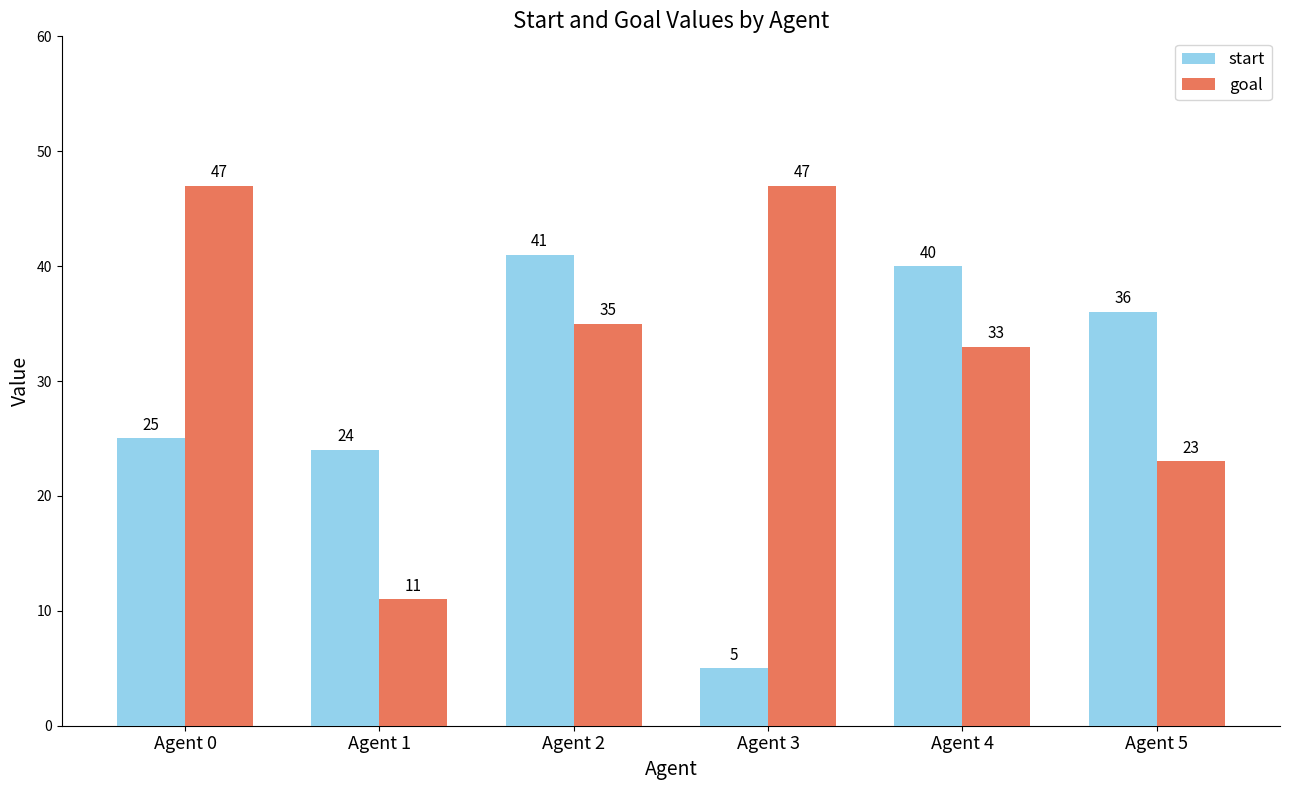

What is the sum of all start values?

171